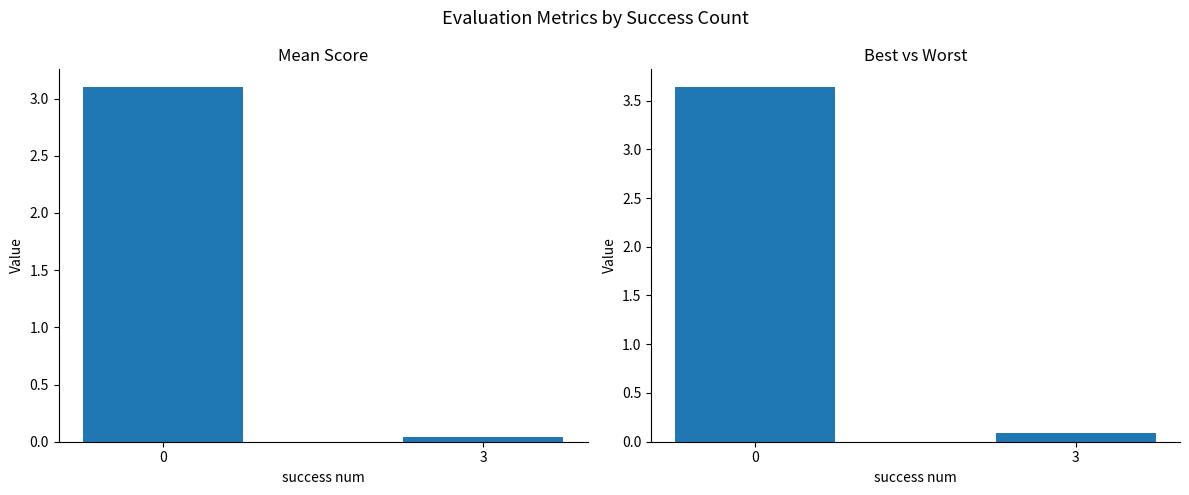

What value does the worst series have at 0?

3.6